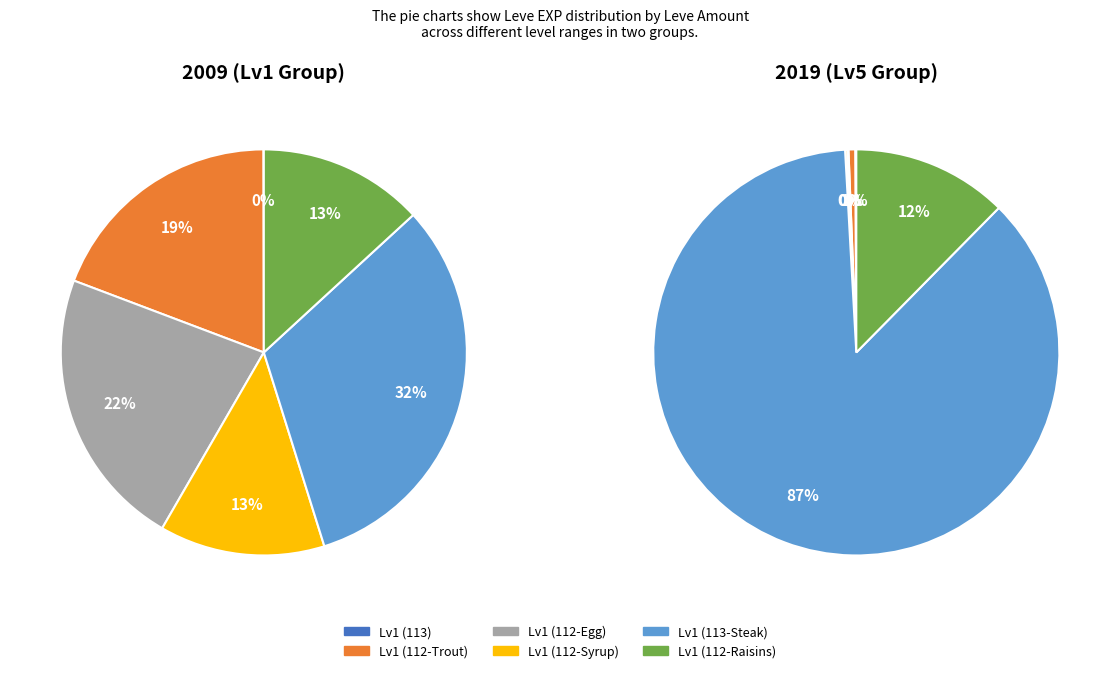

Count the number of slices in the pie.

10